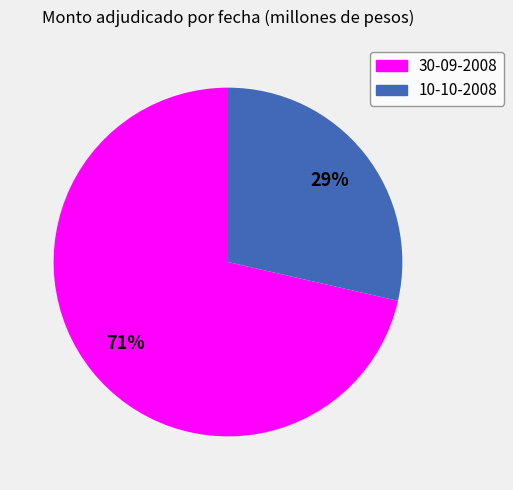

Is there any slice that represents more than half of the pie?

Yes